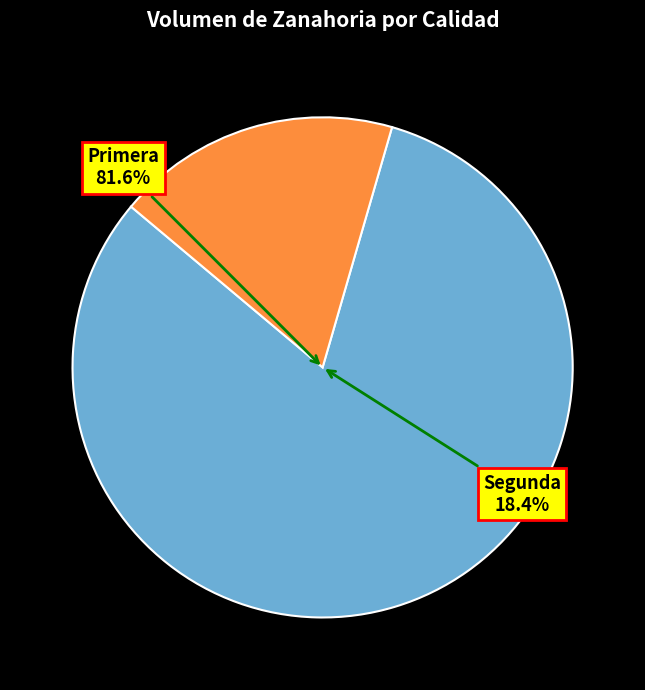

To the nearest percent, what portion does Primera represent?

82%